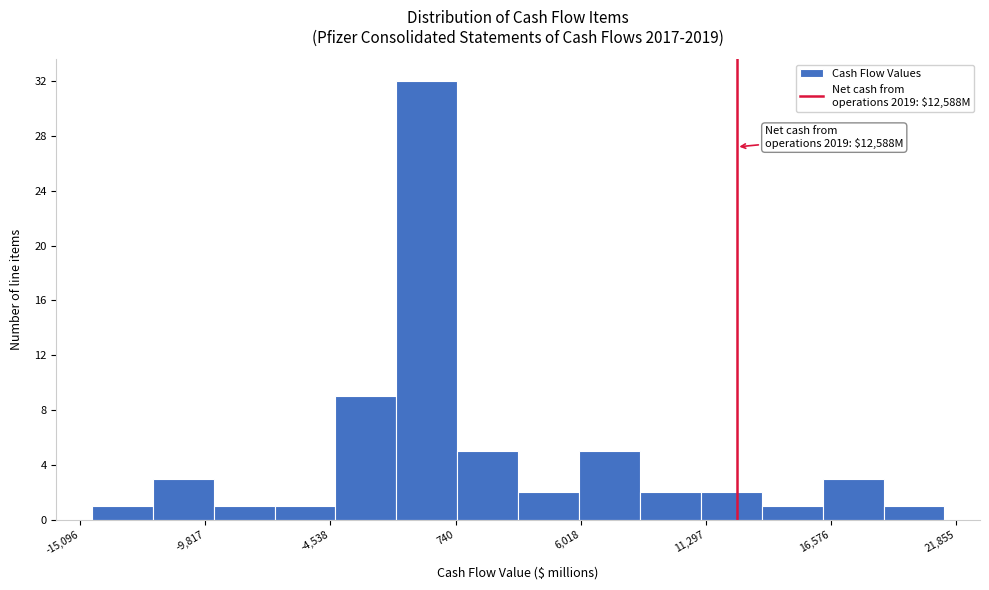

Around what value on the x-axis is the tallest bar? Give the approximate position of its centre, as read against the axis.

0